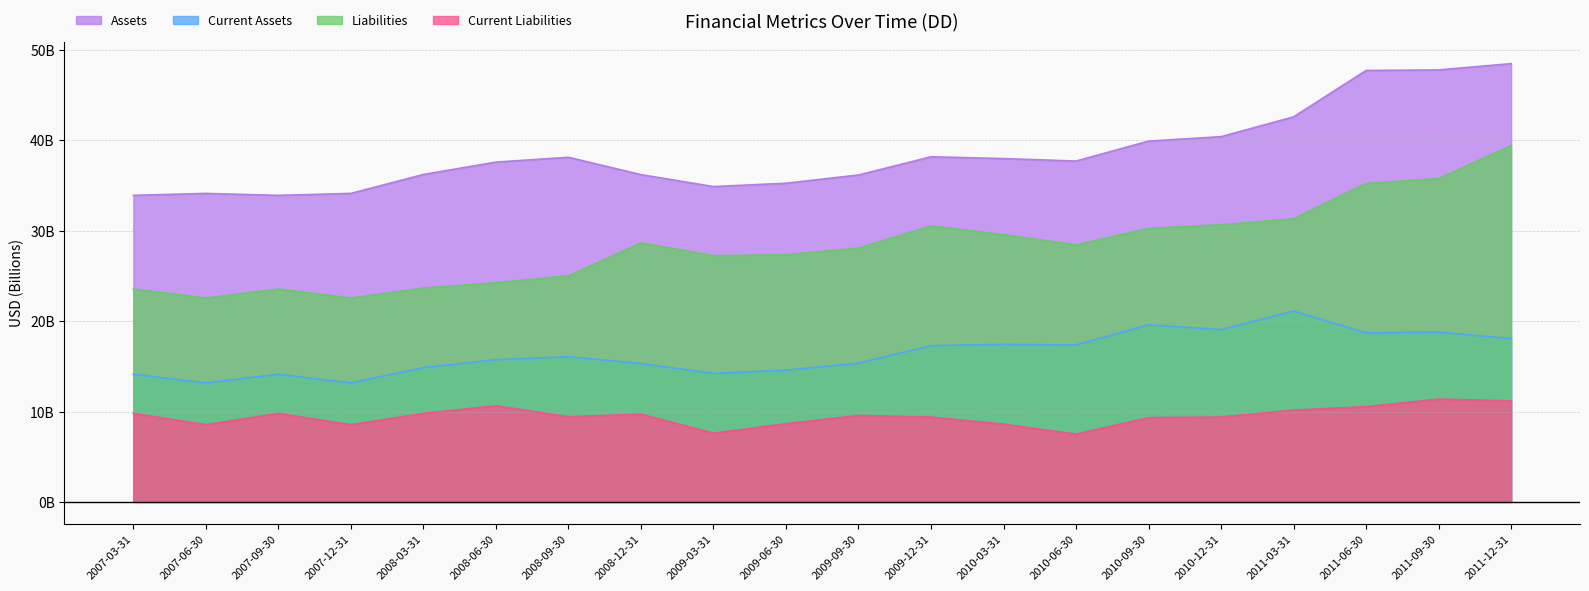

Rank the categories by Liabilities value from lowest to highest.

2007-06-30, 2007-12-31, 2007-03-31, 2007-09-30, 2008-03-31, 2008-06-30, 2008-09-30, 2009-03-31, 2009-06-30, 2009-09-30, 2010-06-30, 2008-12-31, 2010-03-31, 2010-09-30, 2009-12-31, 2010-12-31, 2011-03-31, 2011-06-30, 2011-09-30, 2011-12-31